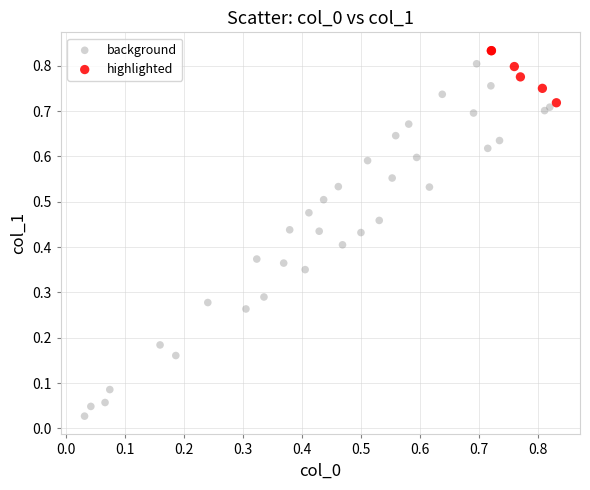

Which series has the widest spread of Y values?

background